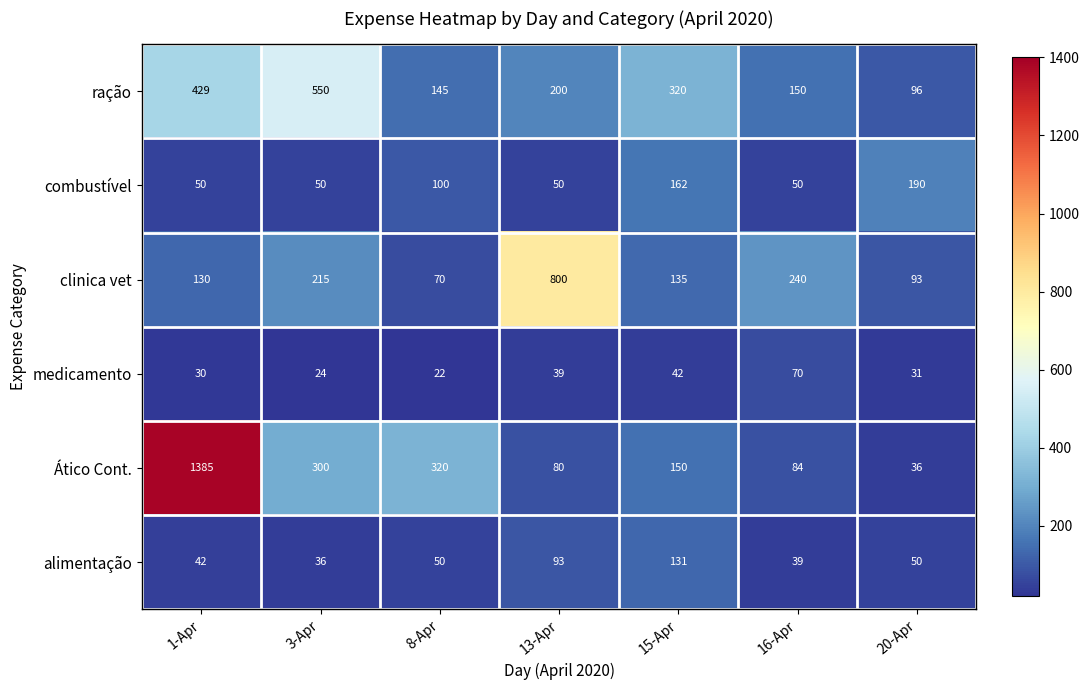

Which series has the largest total across all categories?

Ático Cont.